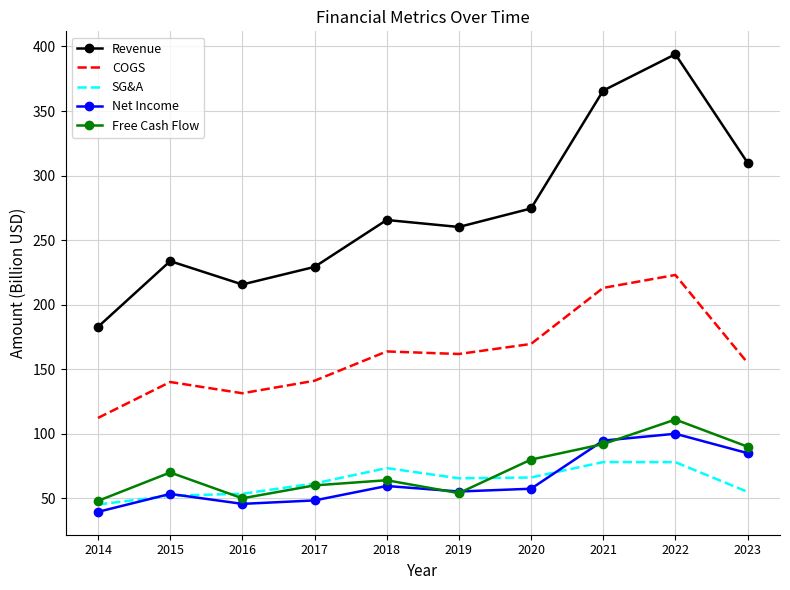

What is the spread (max minus min) of values at 2020?

217.1